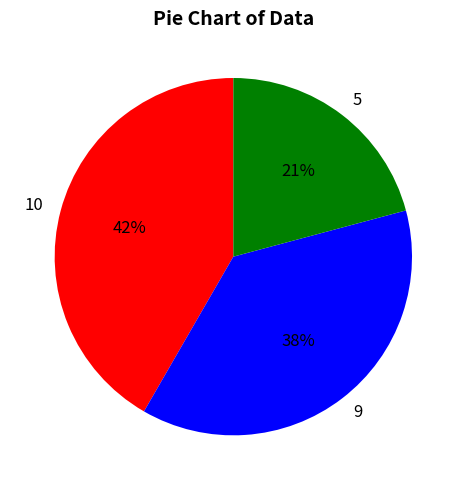

What is the largest slice in the pie chart?

10